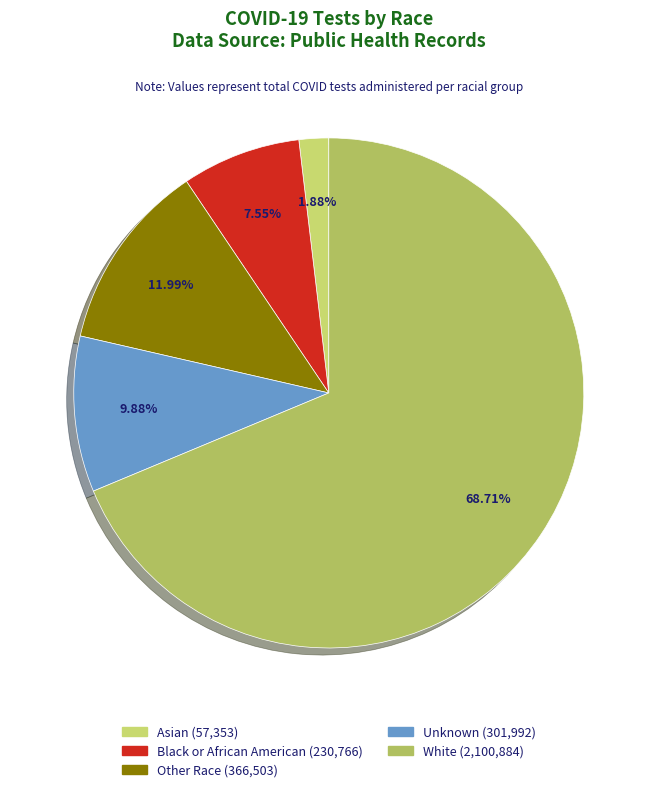

What portion of the pie excludes Unknown?

90.1%